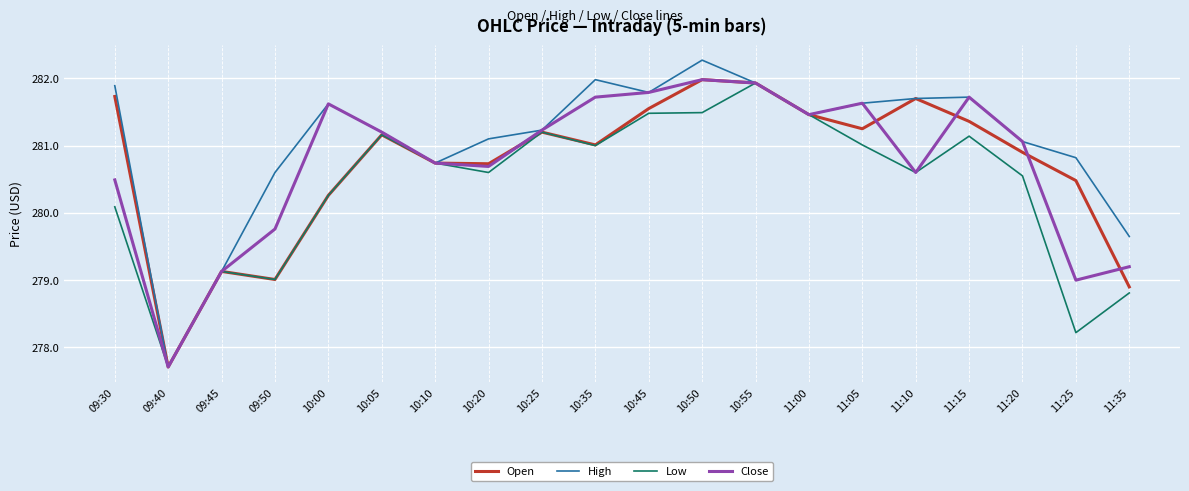

Is it true that Close equals 280.7 at 10:20?

True